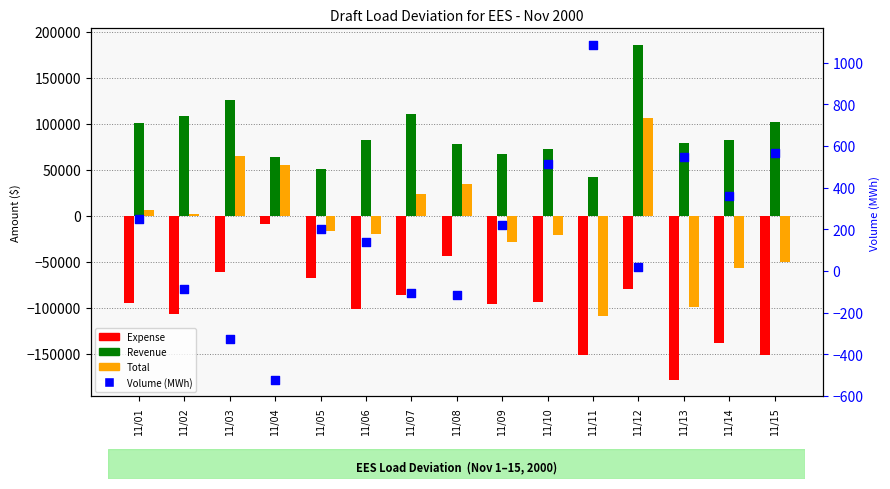

What are all the series names shown in the legend?

Expense, Revenue, Total, Volume (MWh)